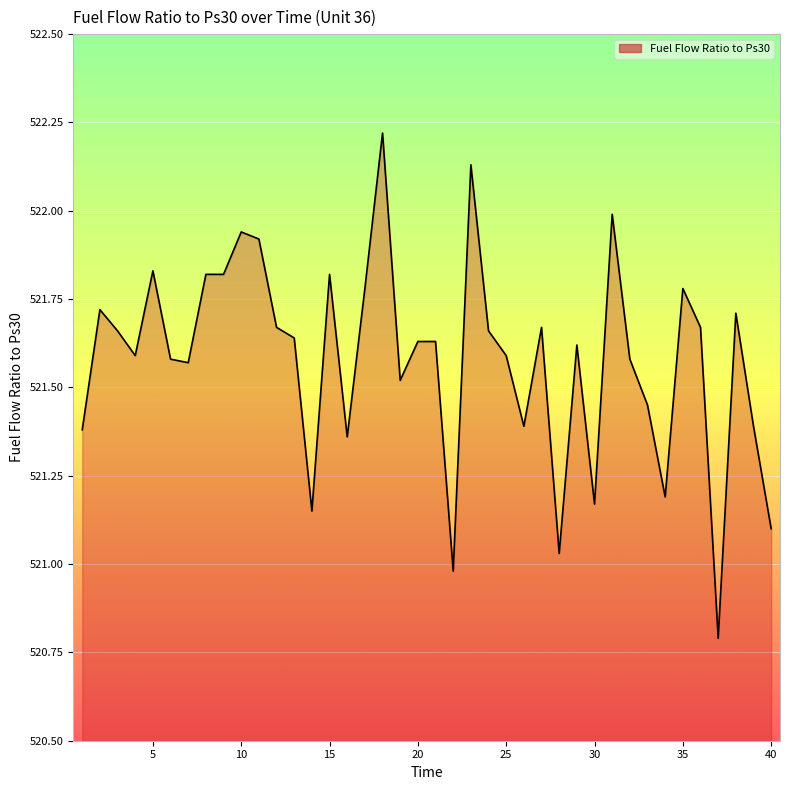

What is the greatest value displayed?

522.2